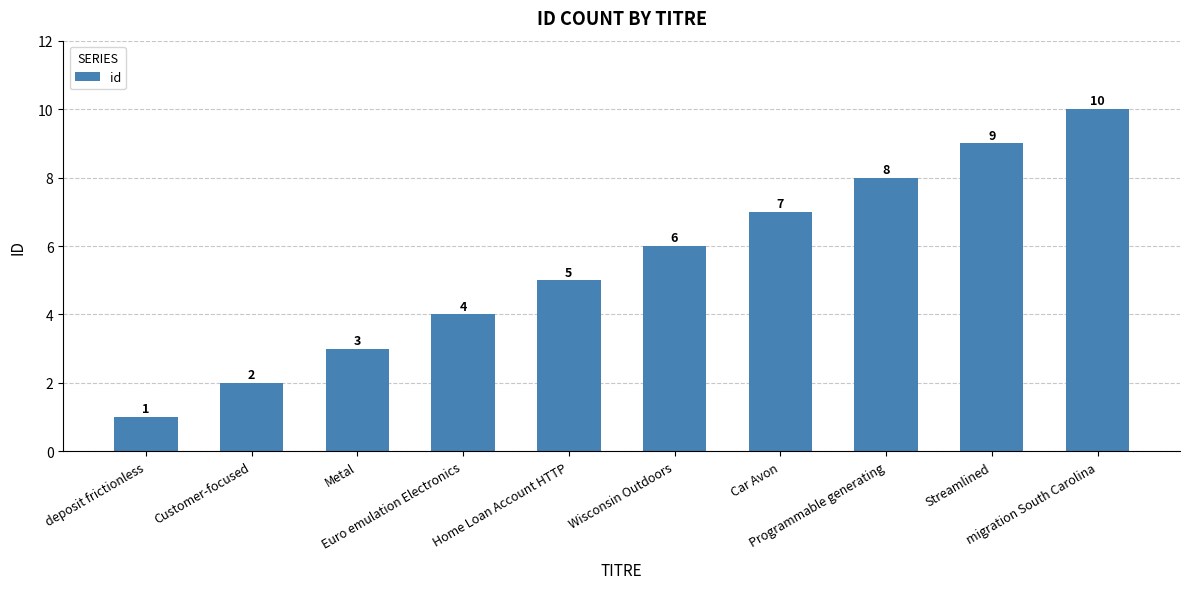

What is the label of the 6th bar from the right?

Home Loan Account HTTP